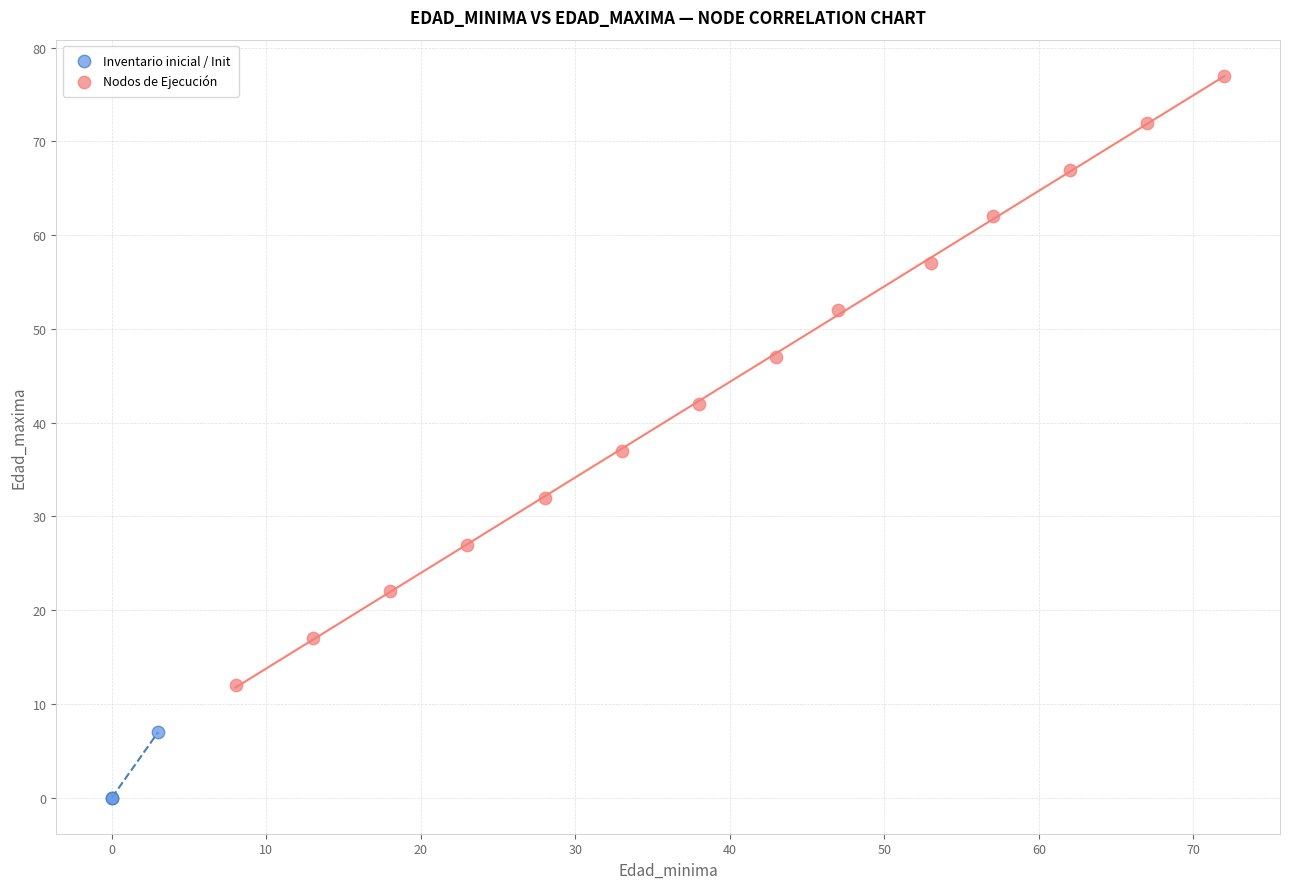

Which series reaches the maximum Y coordinate?

Nodos de Ejecución